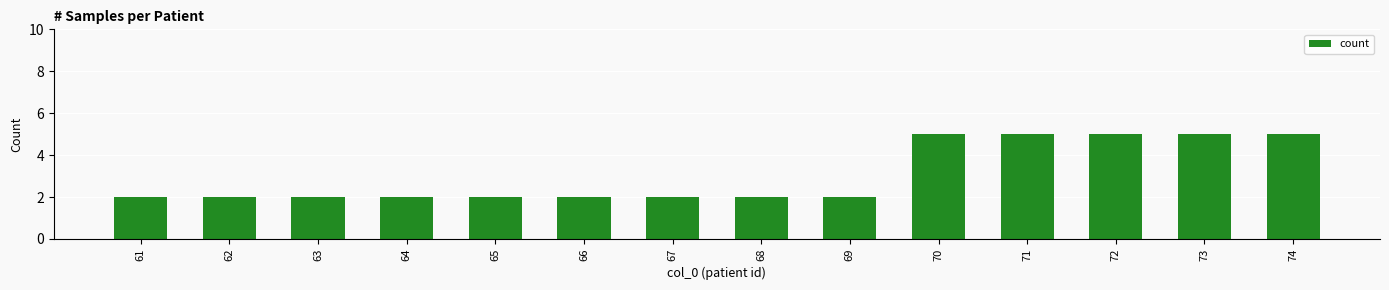

What is the maximum value shown in the chart?

5